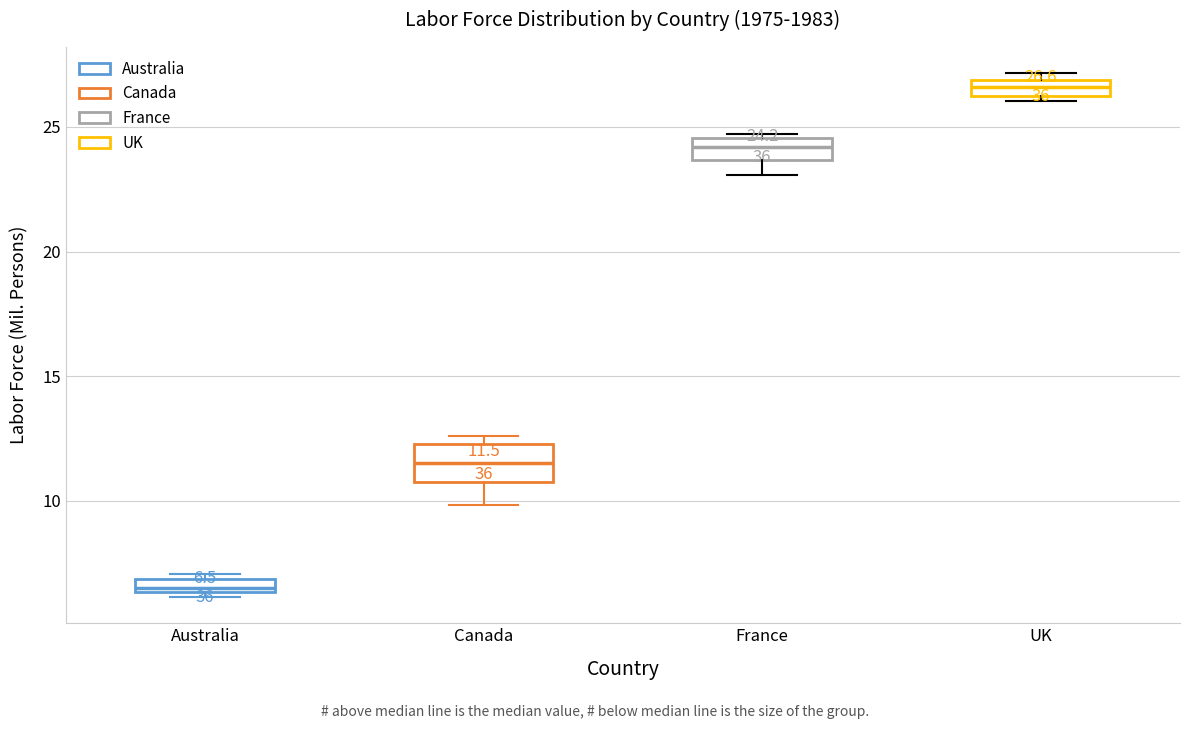

Which box has the highest median line?

UK